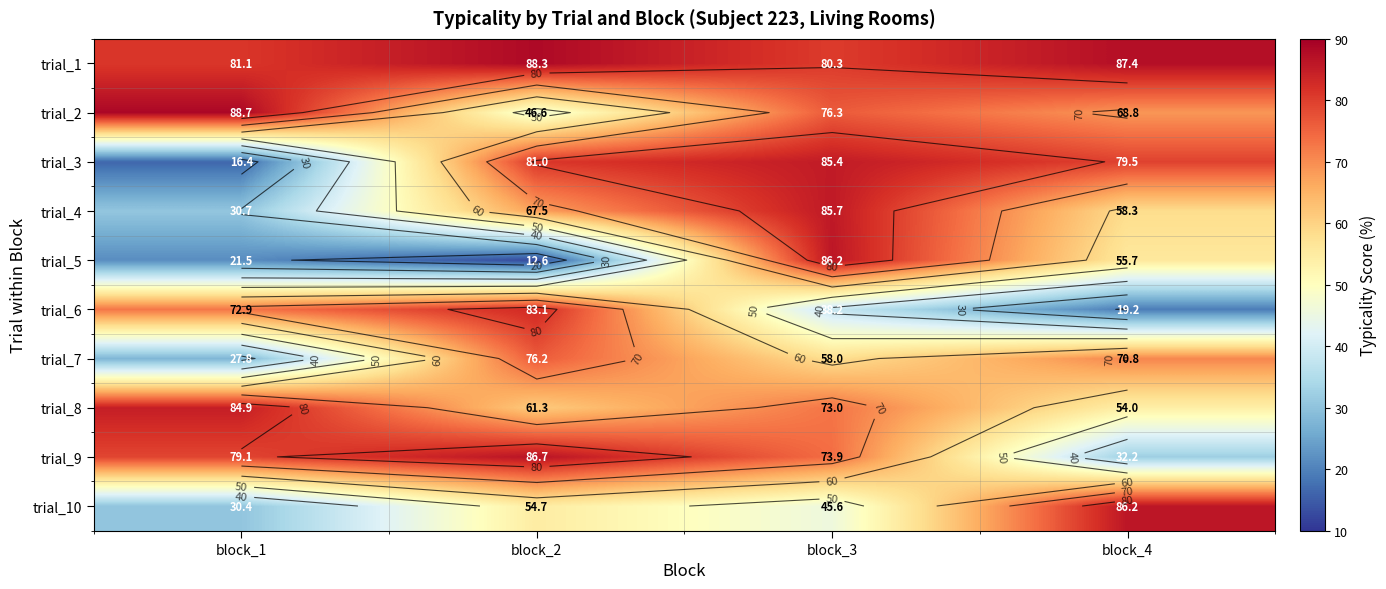

List the labels in order of trial_6 value, smallest first.

block_4, block_3, block_1, block_2